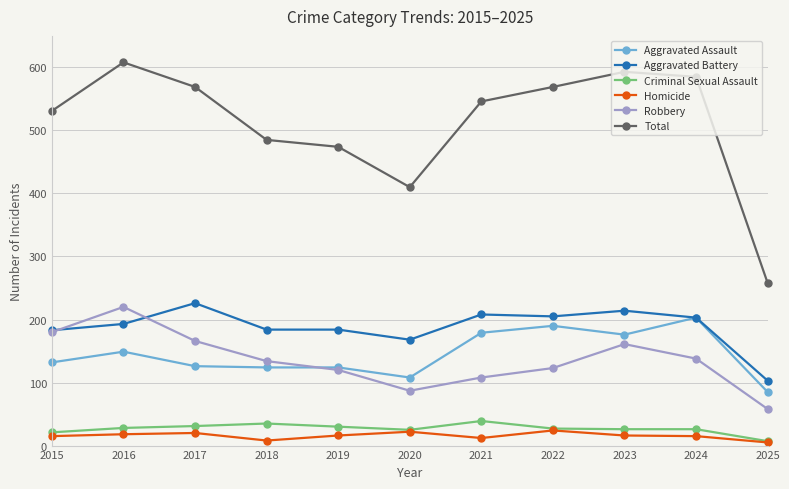

What is the lowest value of the Aggravated Battery series?

103